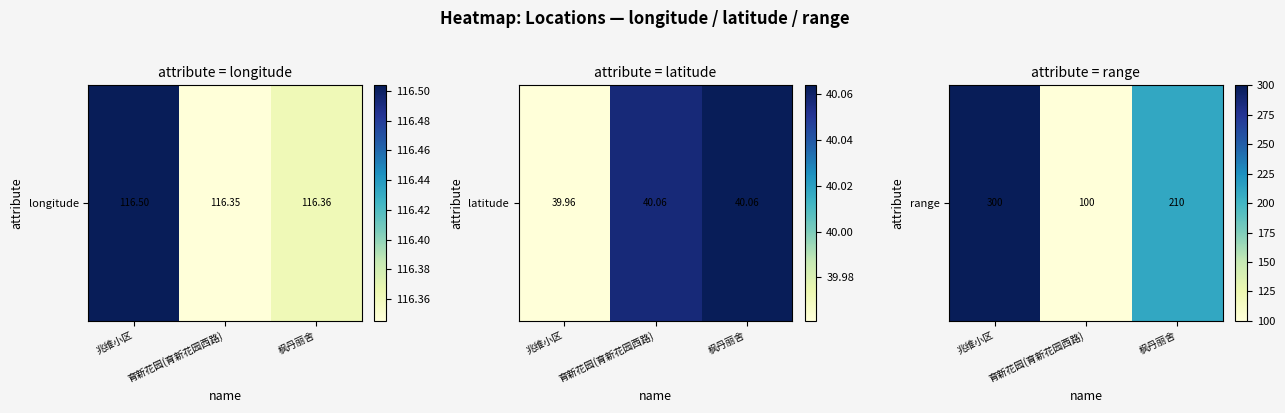

The chart shows a value of 210 at 枫丹丽舍. True or false?

True